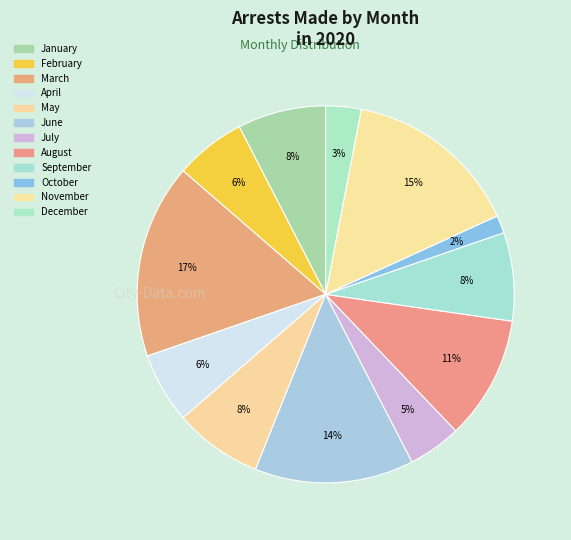

How much of the chart is everything except August?

89.4%